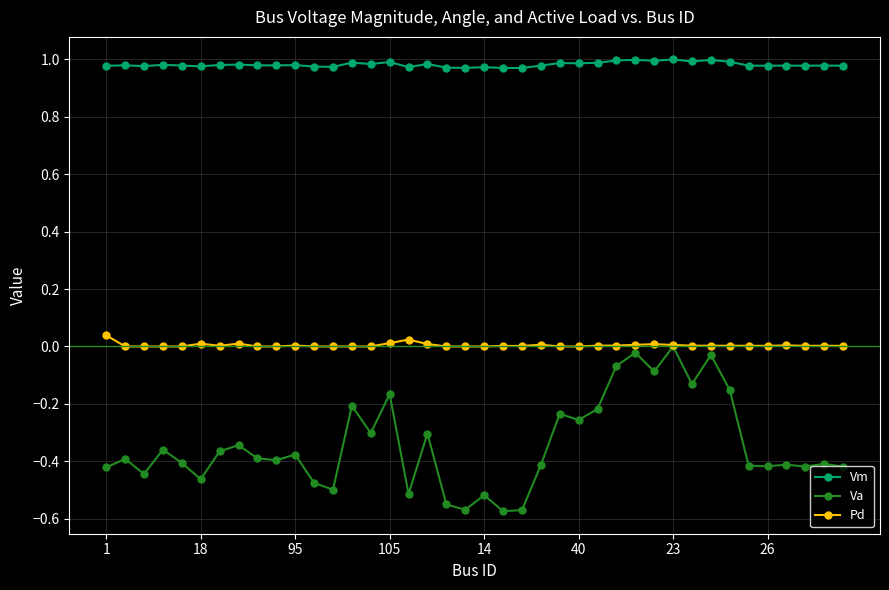

True or false: Pd has more than 2 points higher than both neighbors.

True